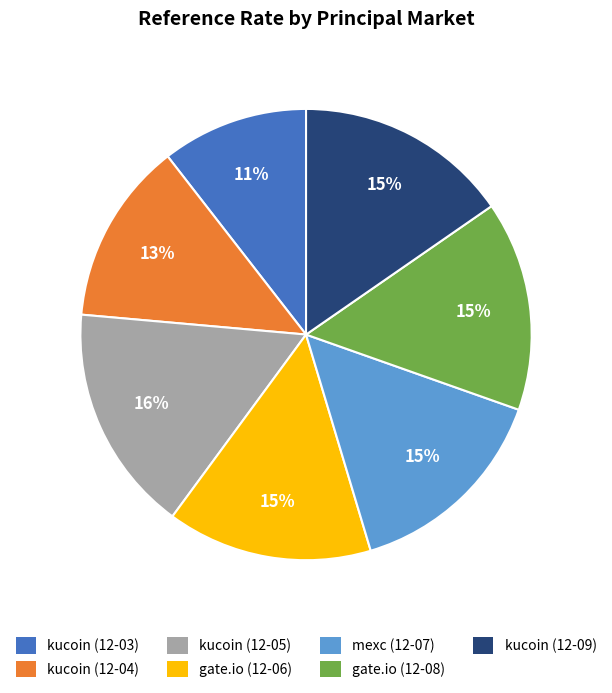

Which slice is the largest?

kucoin (12-05)